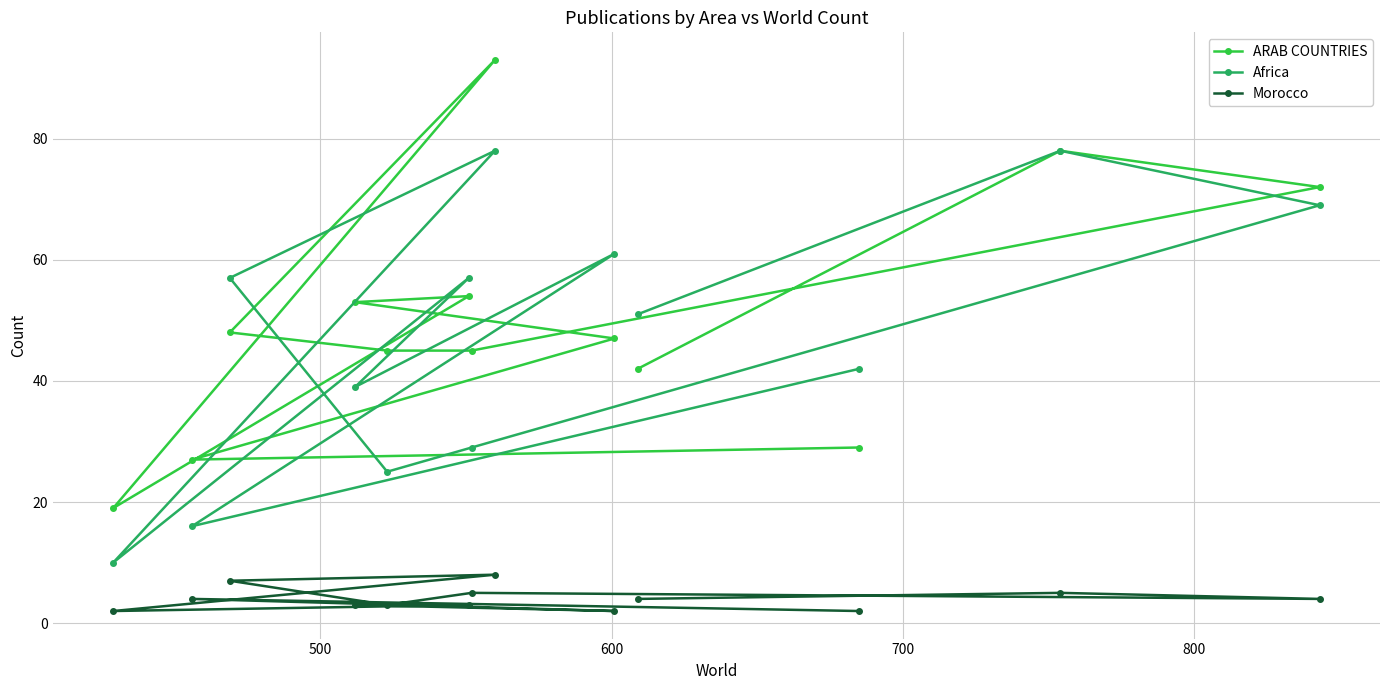

Rank the series by their maximum value, from lowest to highest.

Morocco, Africa, ARAB COUNTRIES